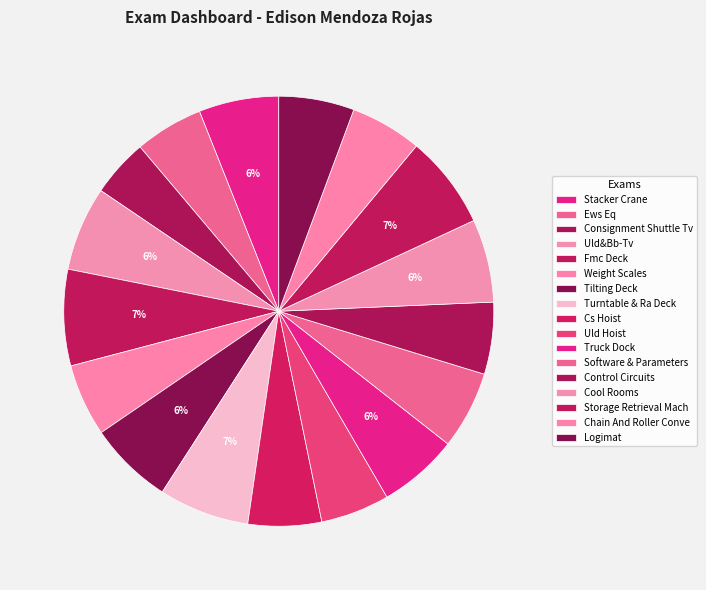

What percentage is NOT represented by Logimat?

94.3%